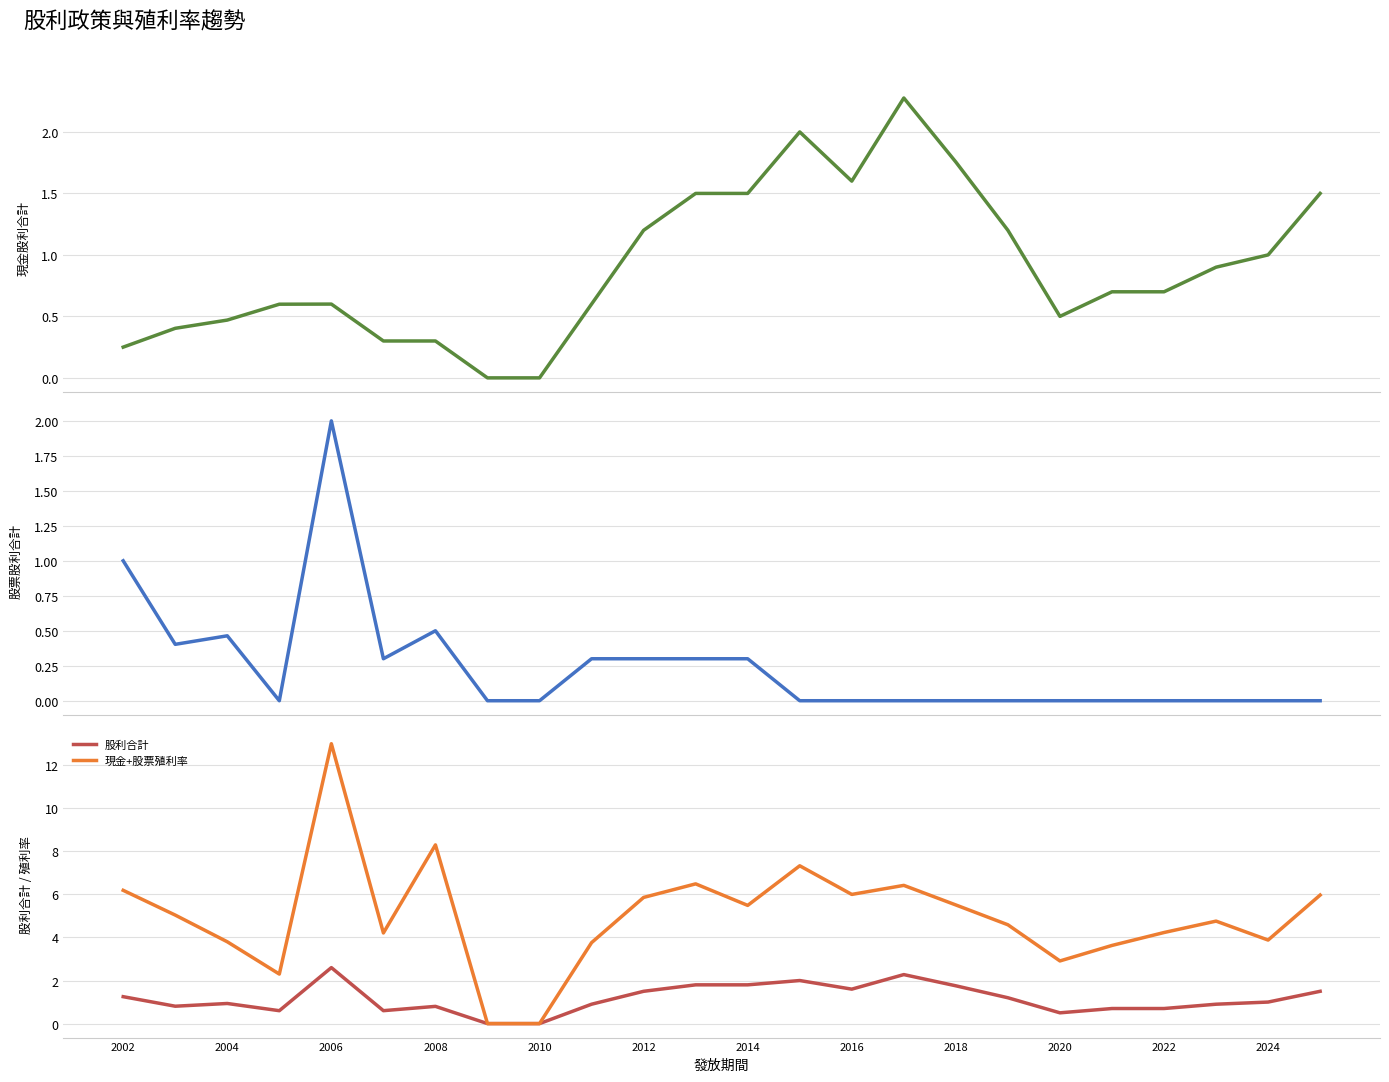

The 股利合計 series shows 0.4 at 2024. True or false?

False